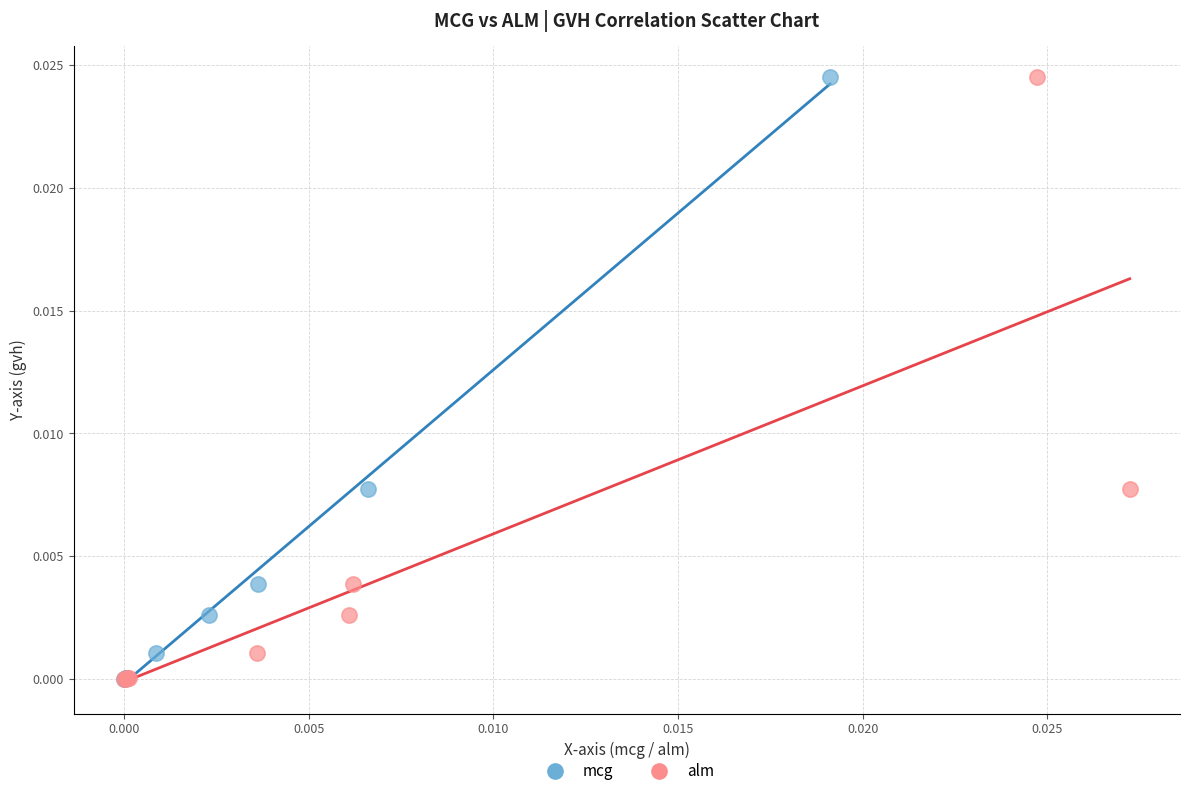

What are all the series names shown in the legend?

mcg, alm